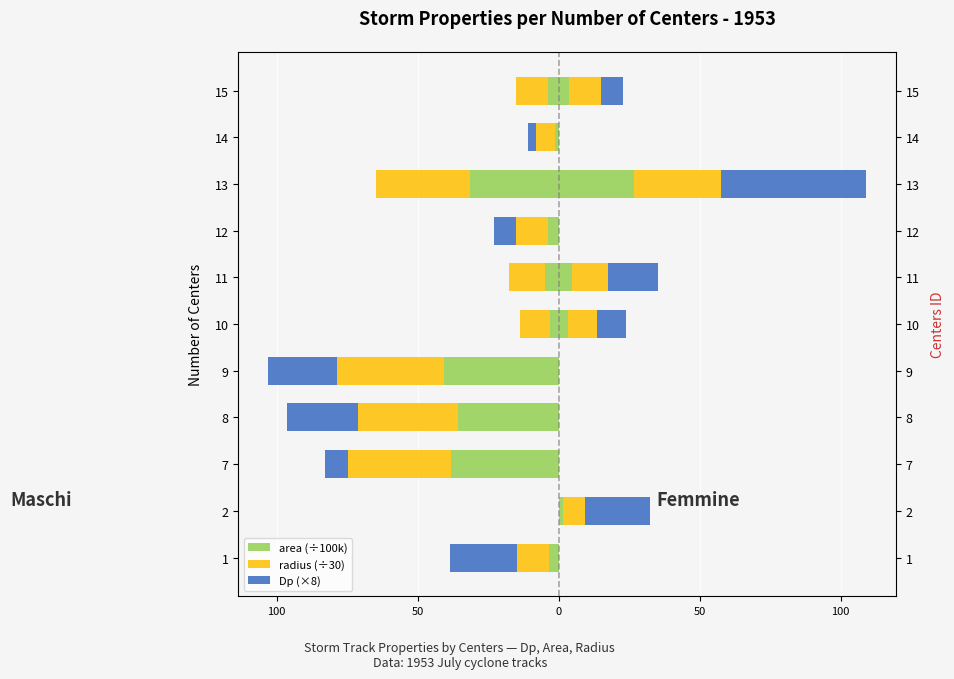

How many data points in area are less than -3?

9